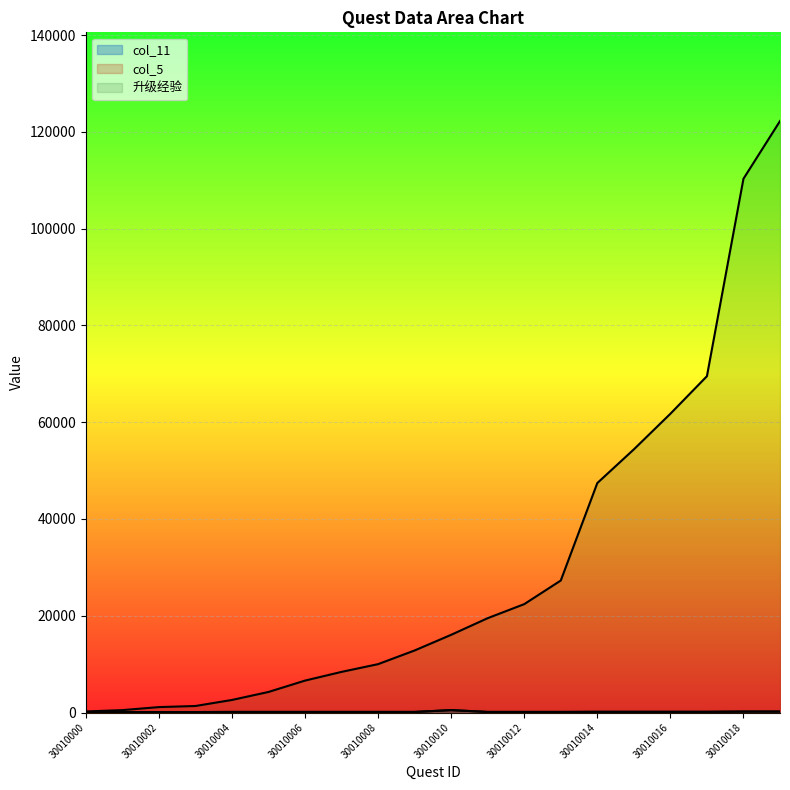

Reading left to right, list all the values displayed in this chart.

col_11: 30010000=30	30010001=100	30010002=100	30010003=100	30010004=125	30010005=125	30010006=125	30010007=125	30010008=125	30010009=125	30010010=500	30010011=125	30010012=125	30010013=125	30010014=150	30010015=150	30010016=150	30010017=150	30010018=200	30010019=200
col_5: 30010000=30	30010001=75	30010002=75	30010003=100	30010004=125	30010005=125	30010006=125	30010007=125	30010008=125	30010009=125	30010010=500	30010011=125	30010012=125	30010013=125	30010014=150	30010015=150	30010016=150	30010017=150	30010018=200	30010019=200
升级经验: 30010000=225	30010001=500	30010002=1125	30010003=1350	30010004=2600	30010005=4250	30010006=6600	30010007=8400	30010008=10000	30010009=12825	30010010=16060	30010011=19500	30010012=22400	30010013=27280	30010014=47420	30010015=54380	30010016=61740	30010017=69500	30010018=110300	30010019=122220